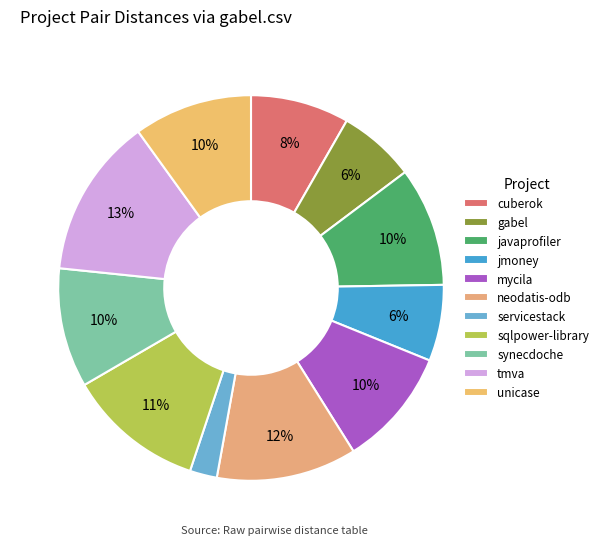

Count the number of slices in the pie.

11